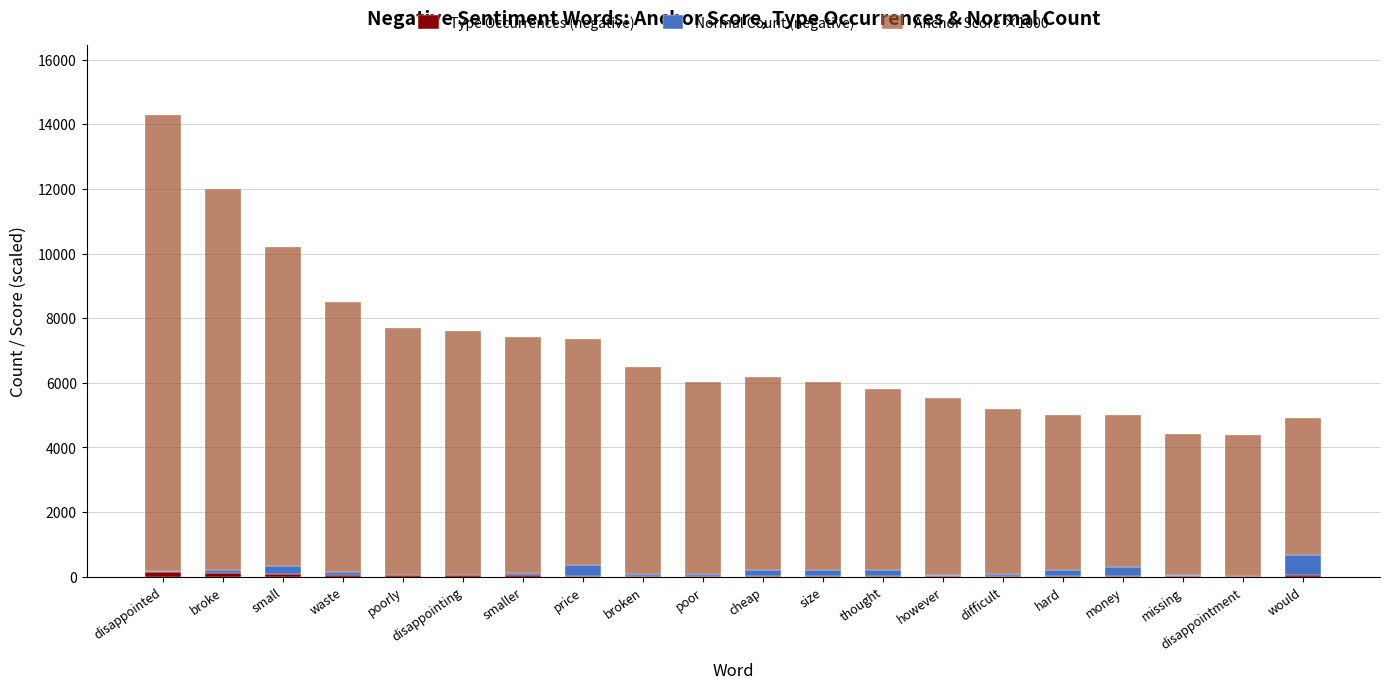

At which category is the sum across all series the highest?

disappointed